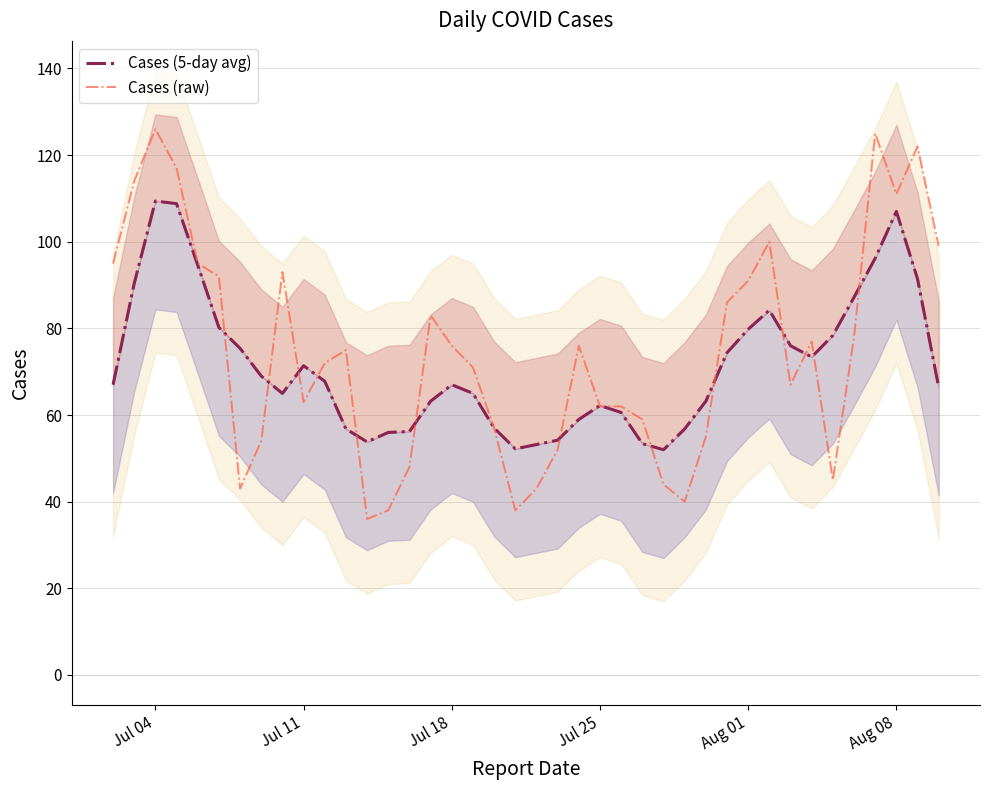

How many intersections are there between Cases (raw) and Cases (5-day avg)?

16